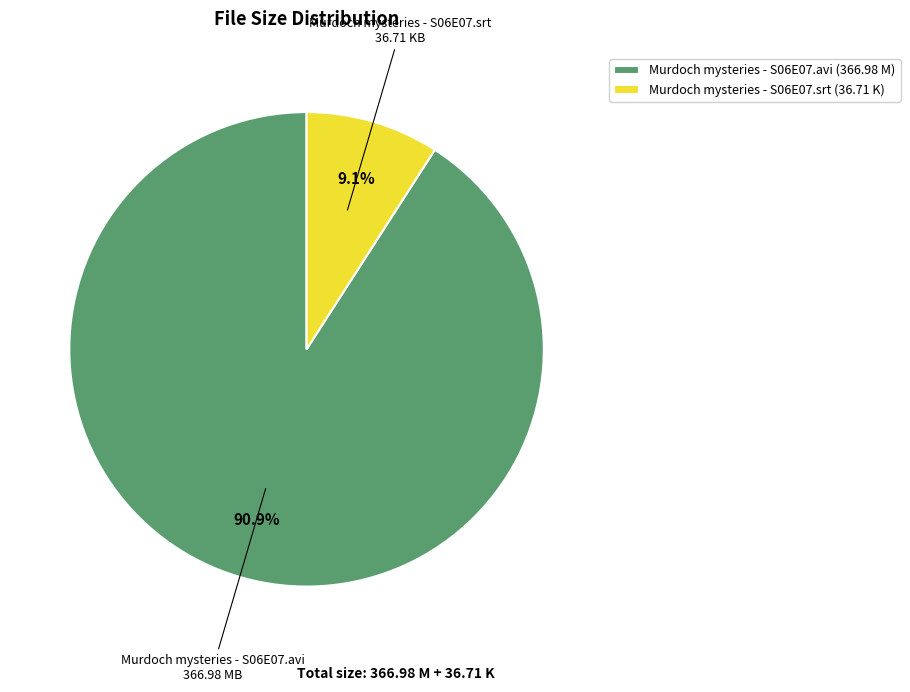

Is there a majority slice in this chart?

Yes